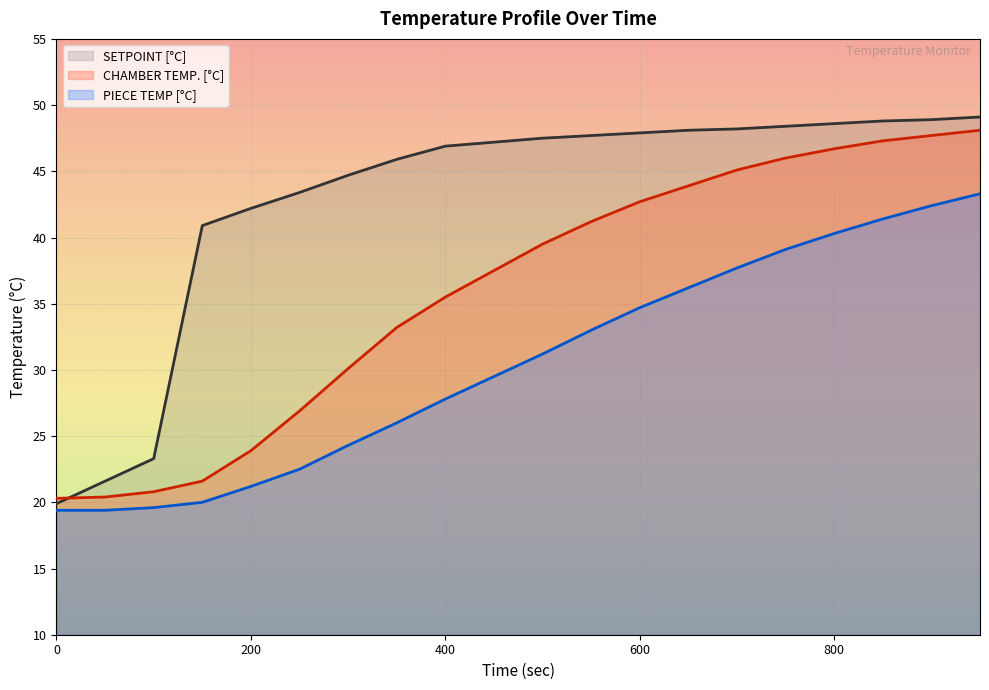

The PIECE TEMP [°C] series shows 17.7 at 600. True or false?

False